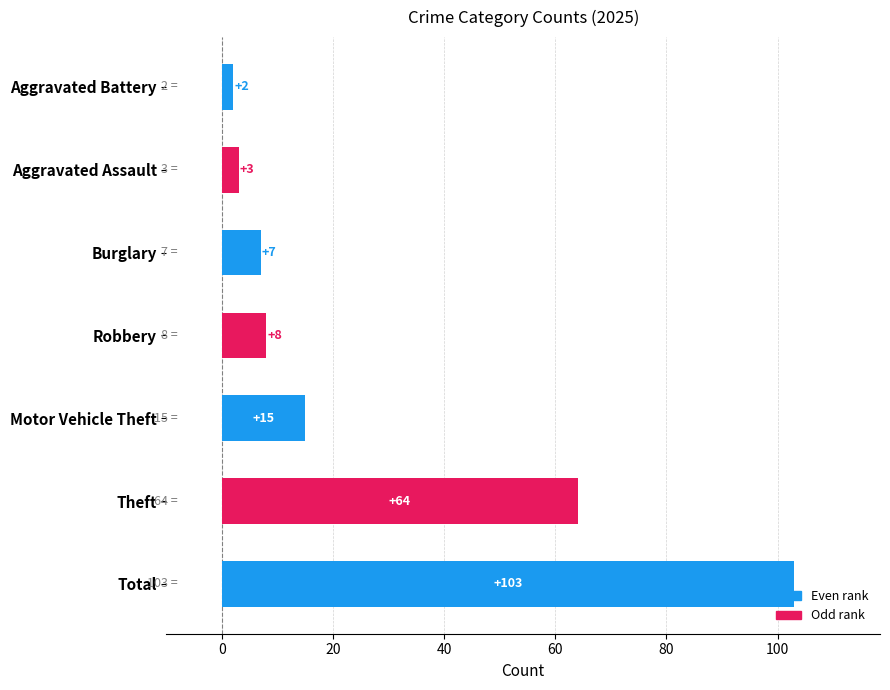

What is the difference between the second highest and minimum values?

62